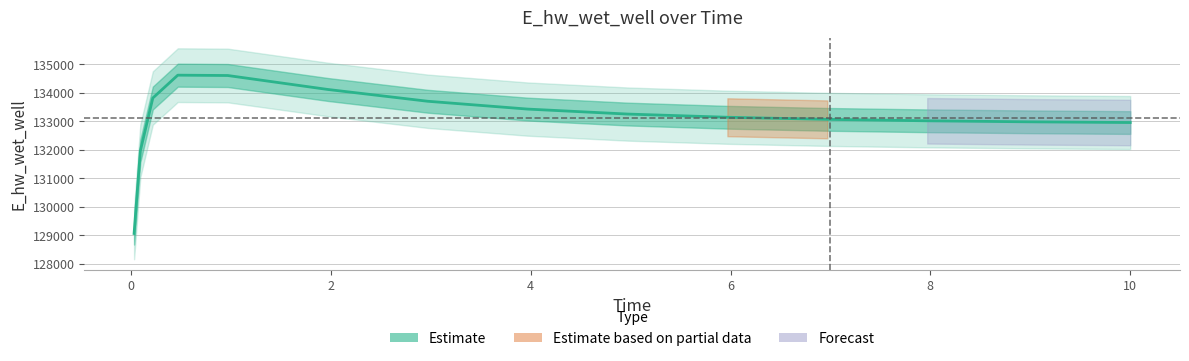

Does the chart display data point markers on the line(s)?

No